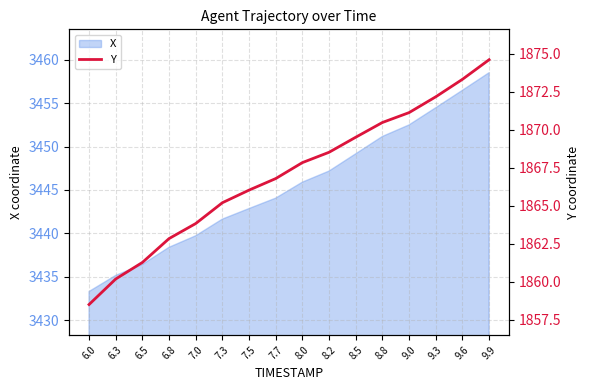

What is the lowest value of the X series?

3433.3